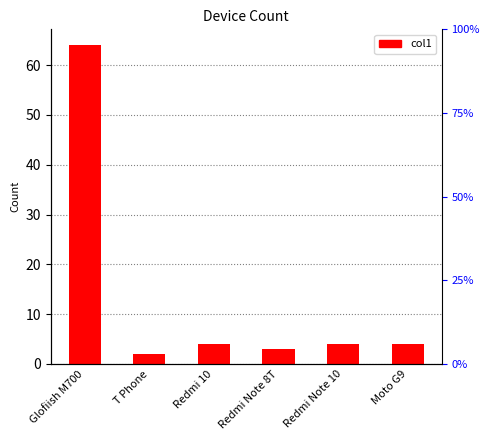

What position from the right is Redmi Note 8T?

3